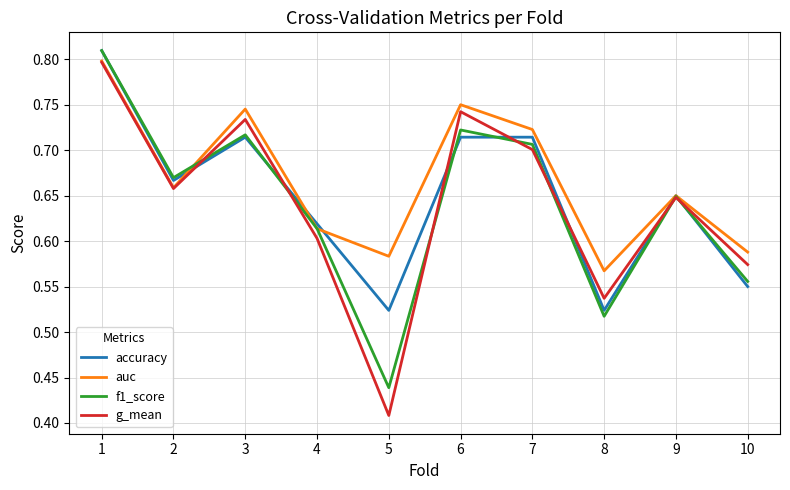

At which category does g_mean reach its first local peak?

3